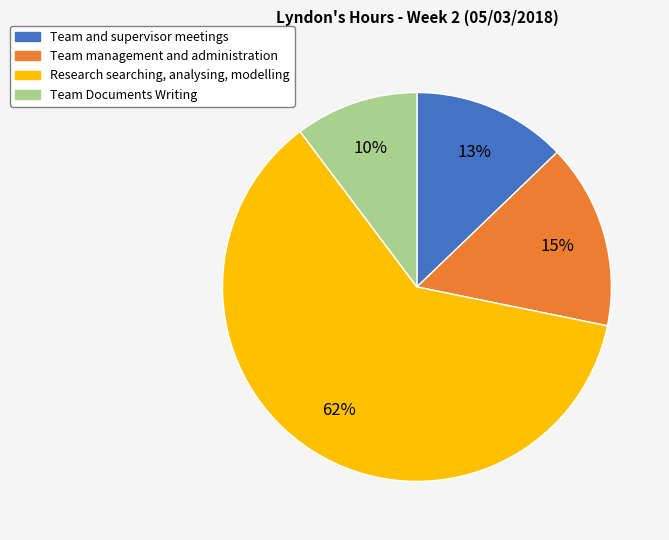

Does any single category account for the majority?

Yes